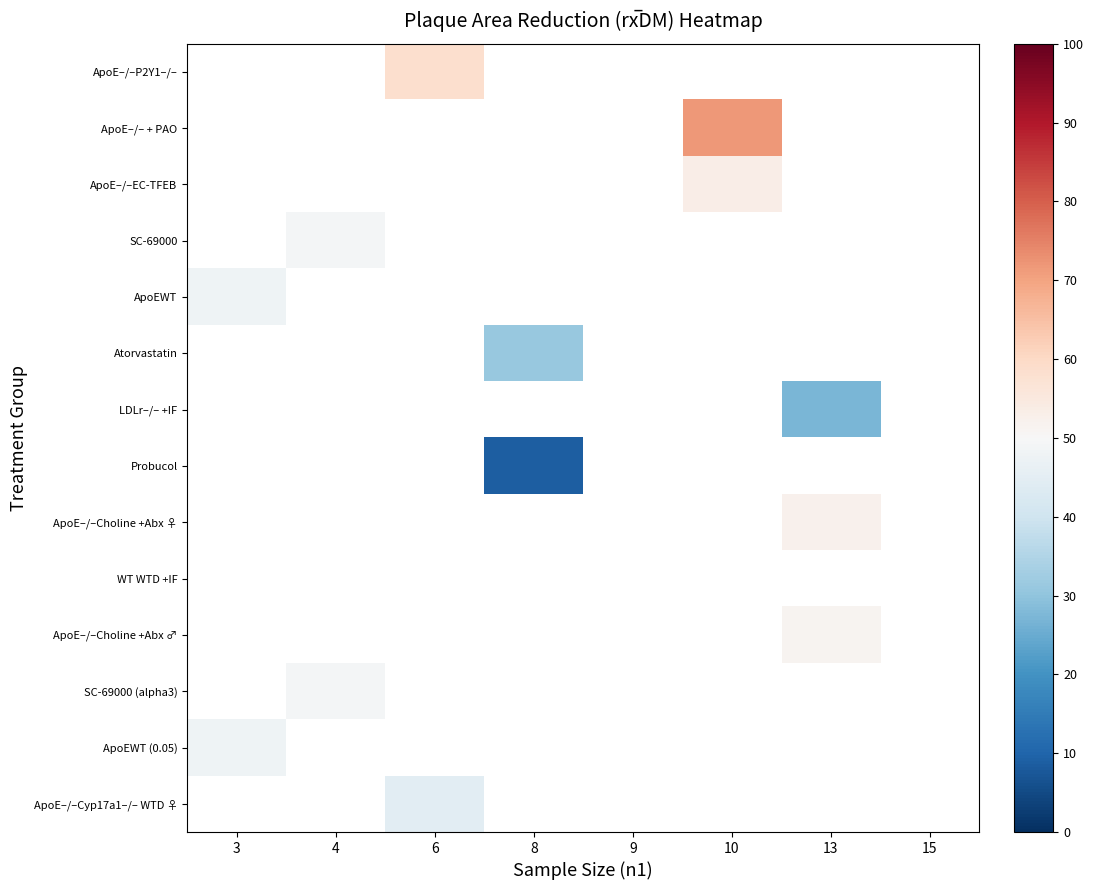

What is the spread (max minus min) of values at 6?

13.7